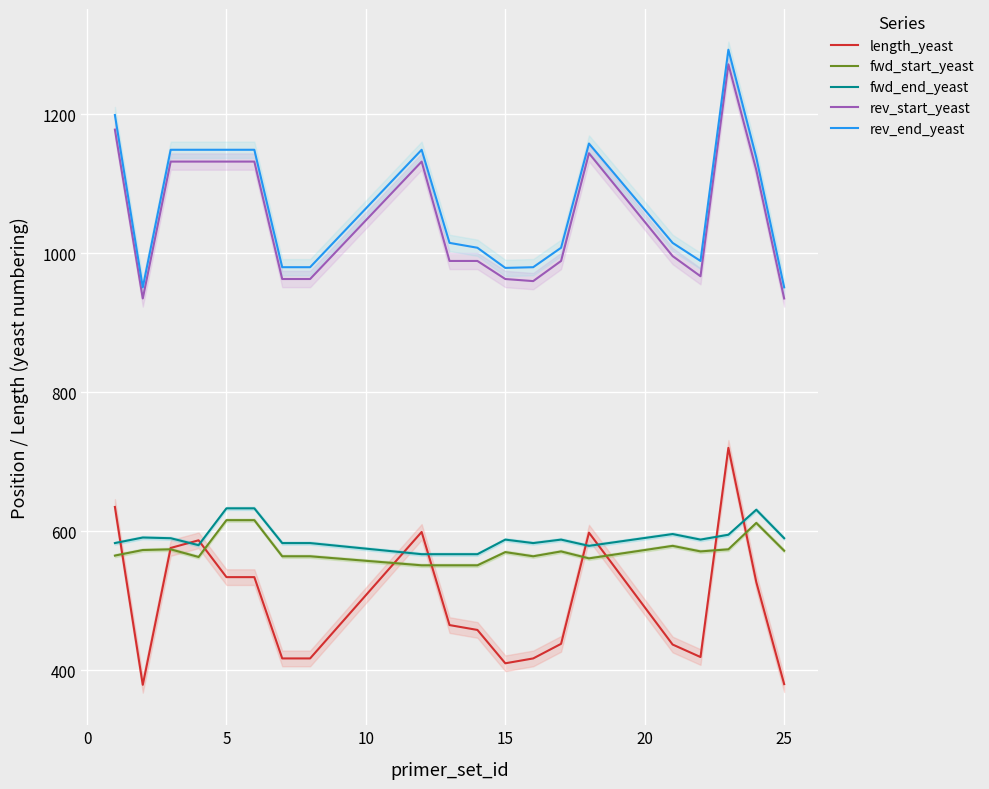

What is the maximum value for rev_end_yeast?

1293